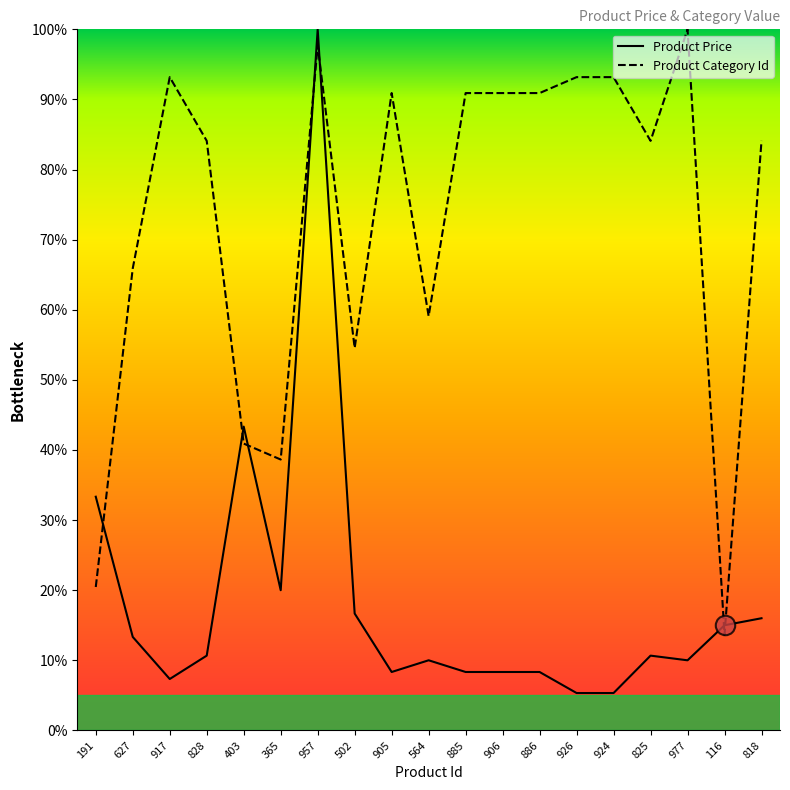

Reading left to right, list all the values displayed in this chart.

Product Price: 33.3	13.3	7.3	10.7	43.3	20.0	100.0	16.7	8.3	10.0	8.3	8.3	8.3	5.3	5.3	10.7	10.0	15.0	16.0
Product Category Id: 20.5	65.9	93.2	84.1	40.9	38.6	97.7	54.5	90.9	59.1	90.9	90.9	90.9	93.2	93.2	84.1	100.0	13.6	84.1